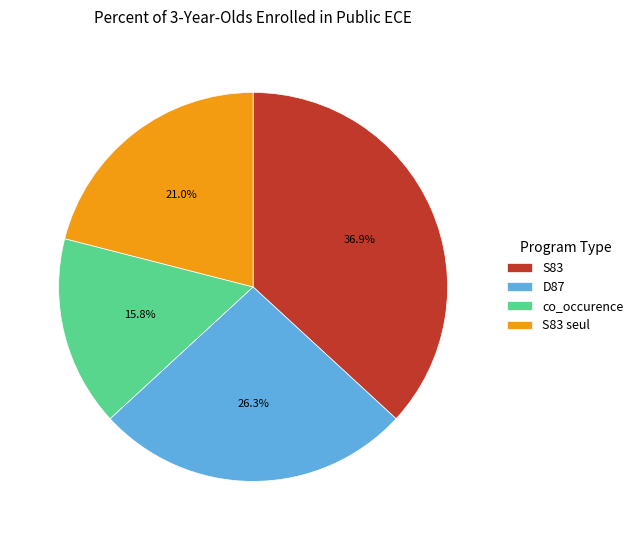

To the nearest percent, what is the combined percentage of S83 seul and S83?

58%